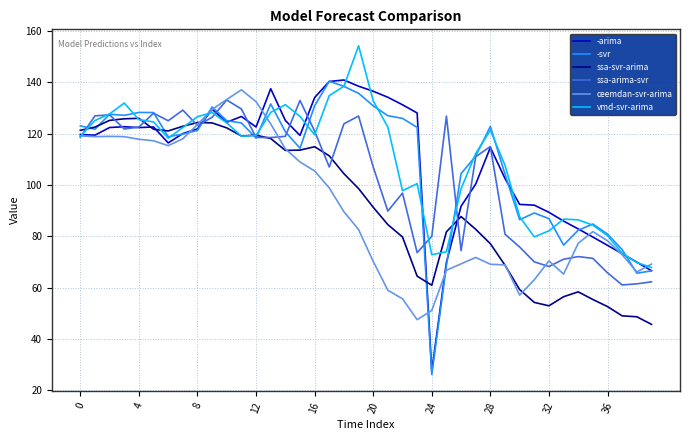

What is the minimum value for -svr?

26.1